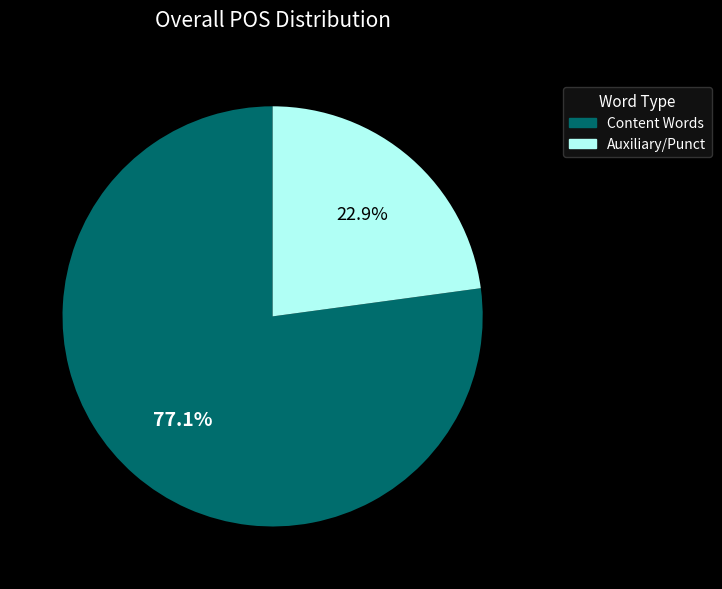

Does any single category account for the majority?

Yes